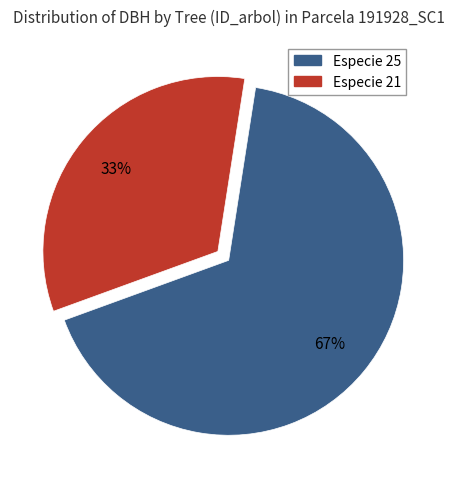

To the nearest percent, what is the difference between the largest and smallest slice percentages?

34%